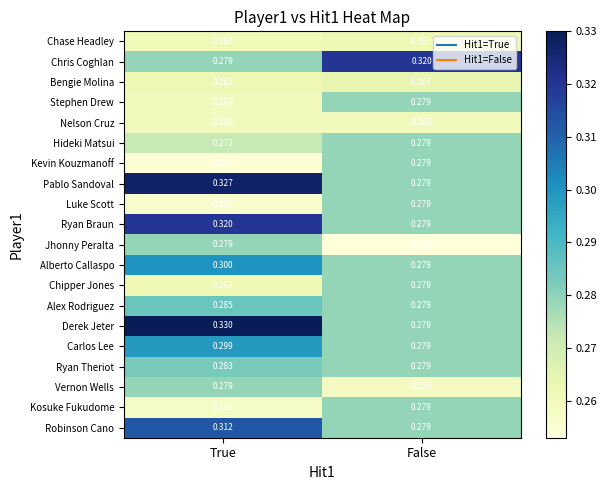

What is the maximum value shown in the chart?

0.3